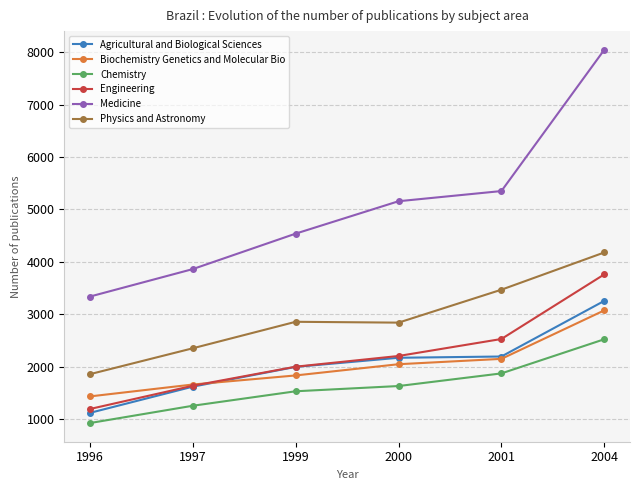

How many lines are shown in the chart?

6